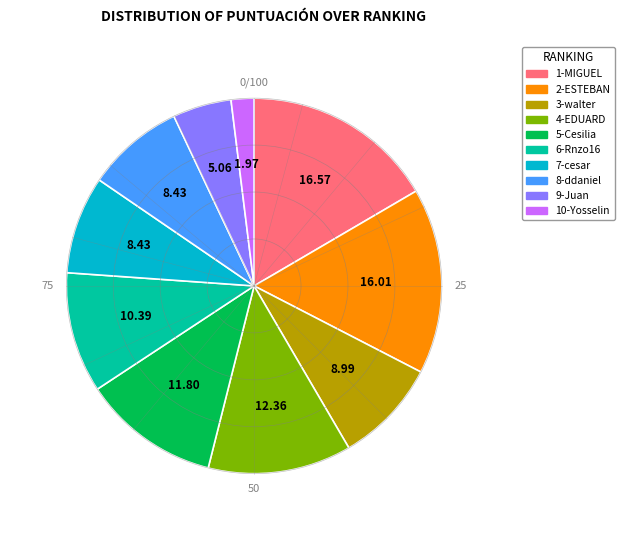

How many slices are in this pie chart?

10